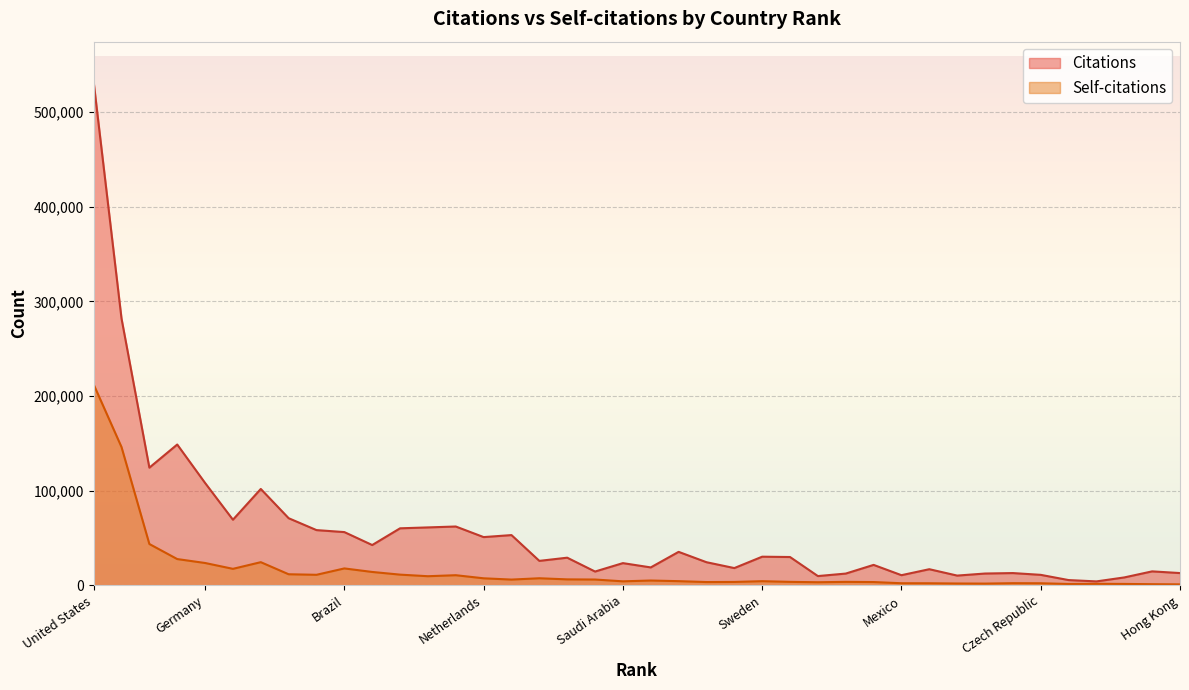

Which category has the highest value in the Self-citations series?

United States